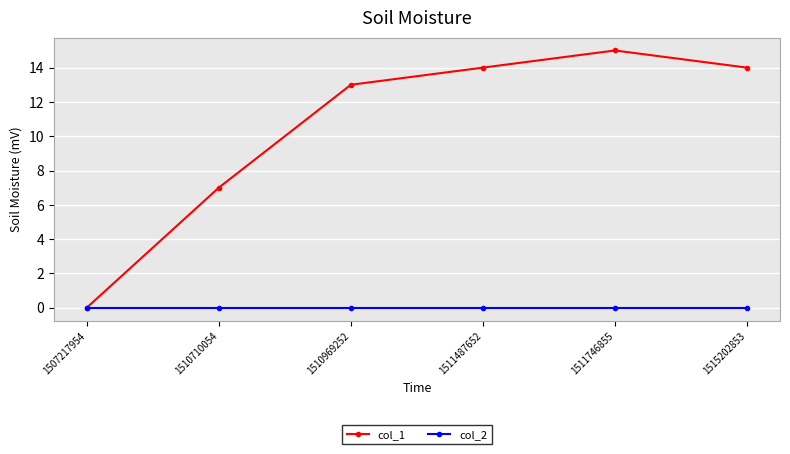

What is the difference between the second highest and second lowest values in the col_1 series?

7